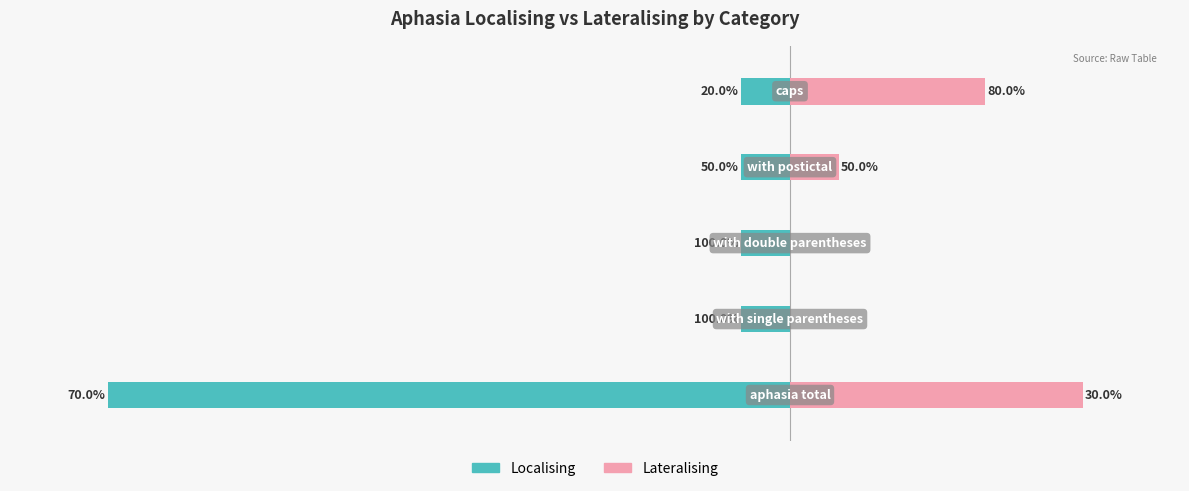

Between −5 and 0, which series saw the biggest shift?

Lateralising